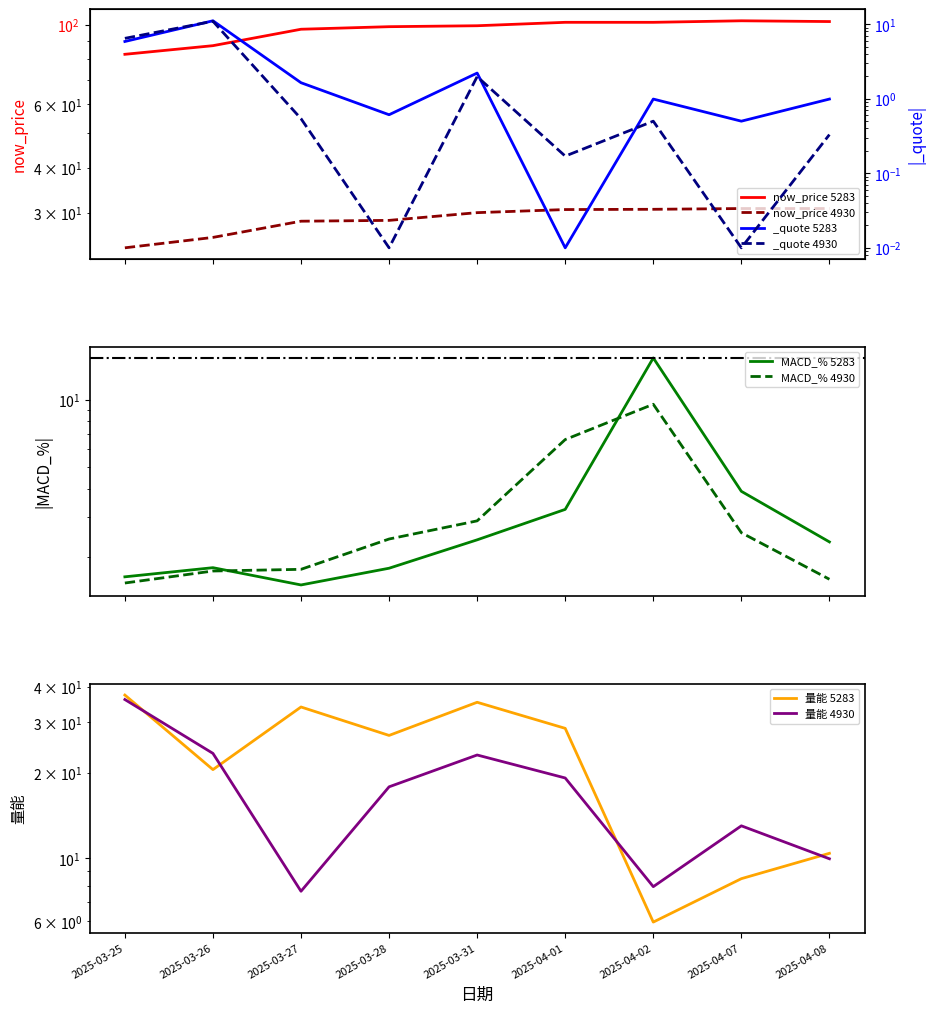

Which has a higher value, 2025-03-31 or 2025-03-27?

2025-03-31